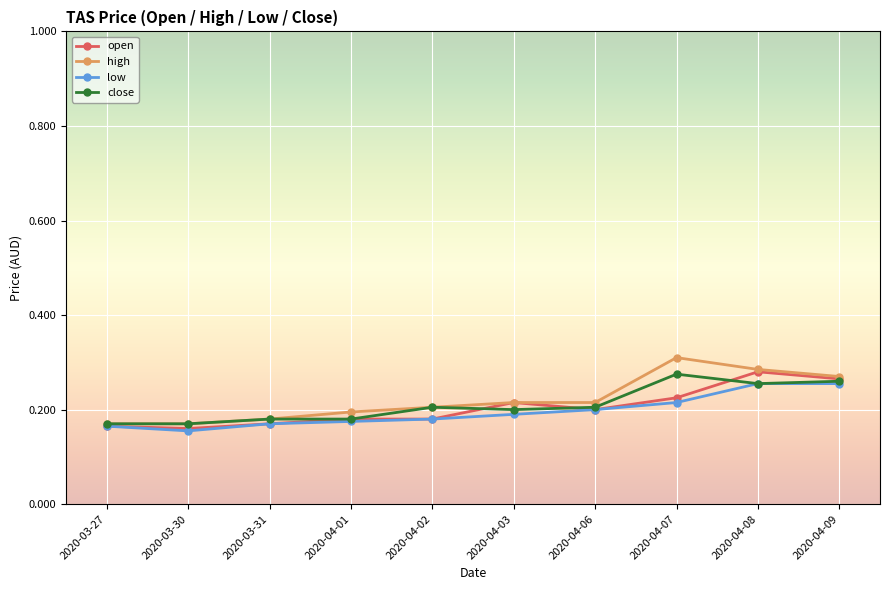

Between 2020-04-02 and 2020-04-09, which series saw the biggest shift?

open